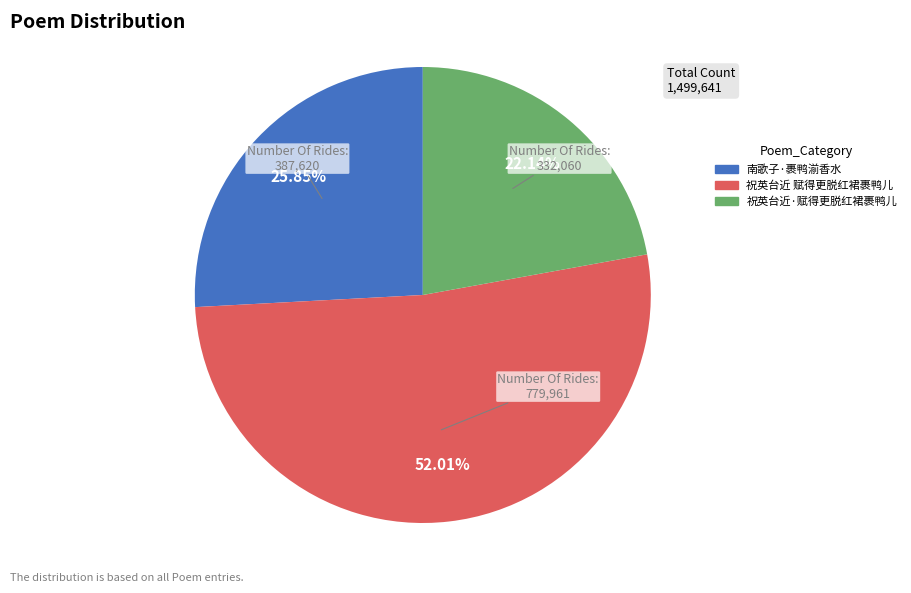

To the nearest percent, what is the difference between the largest and smallest slice percentages?

30%